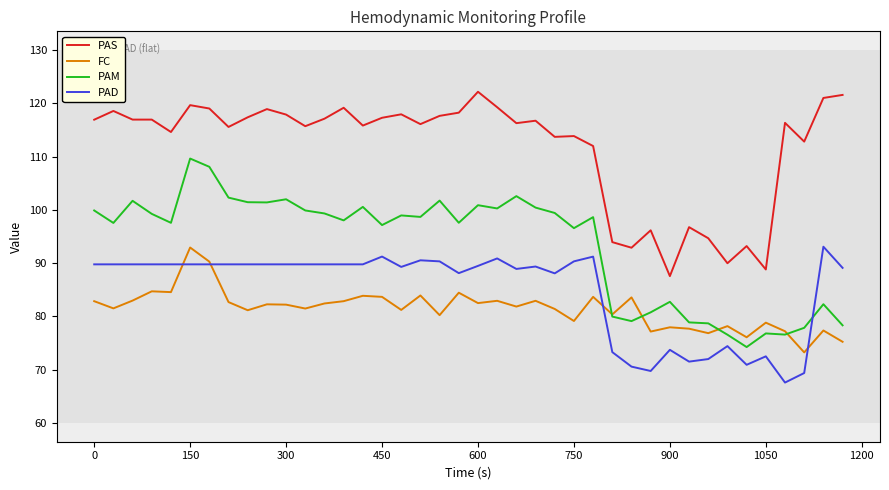

Which series has the largest total across all categories?

PAS